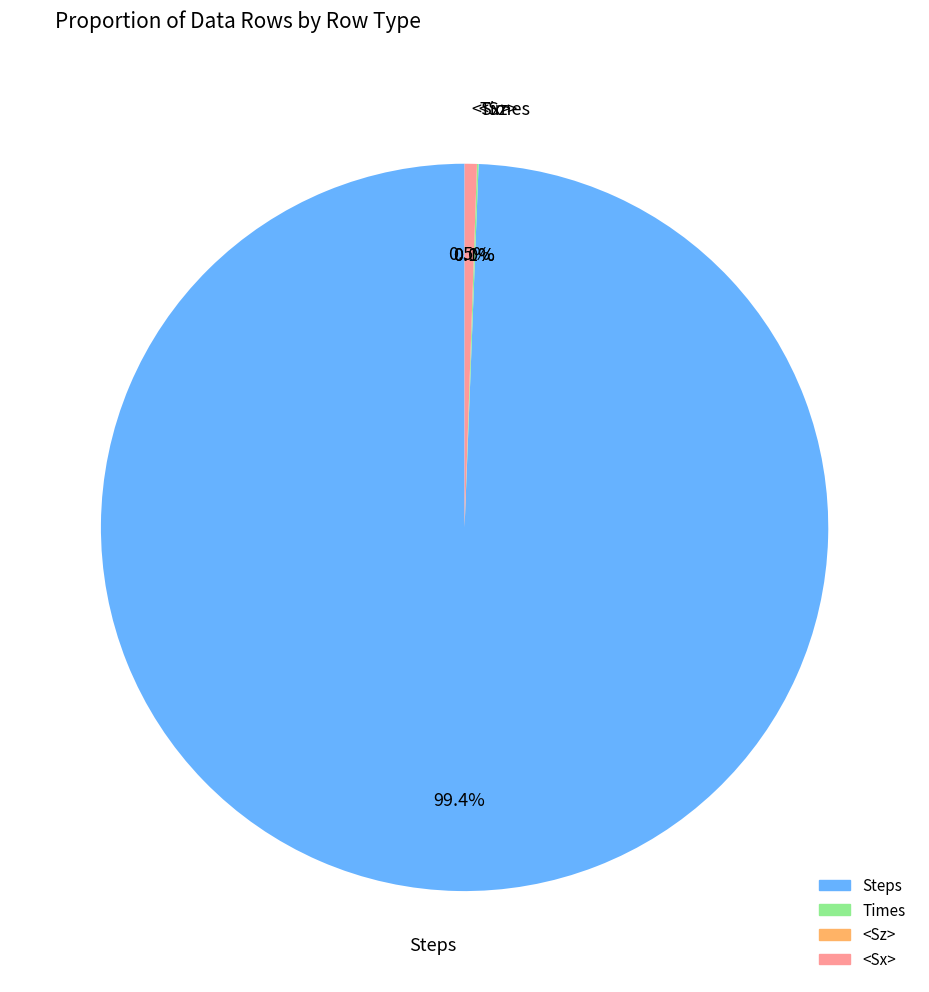

Does any single category account for the majority?

Yes